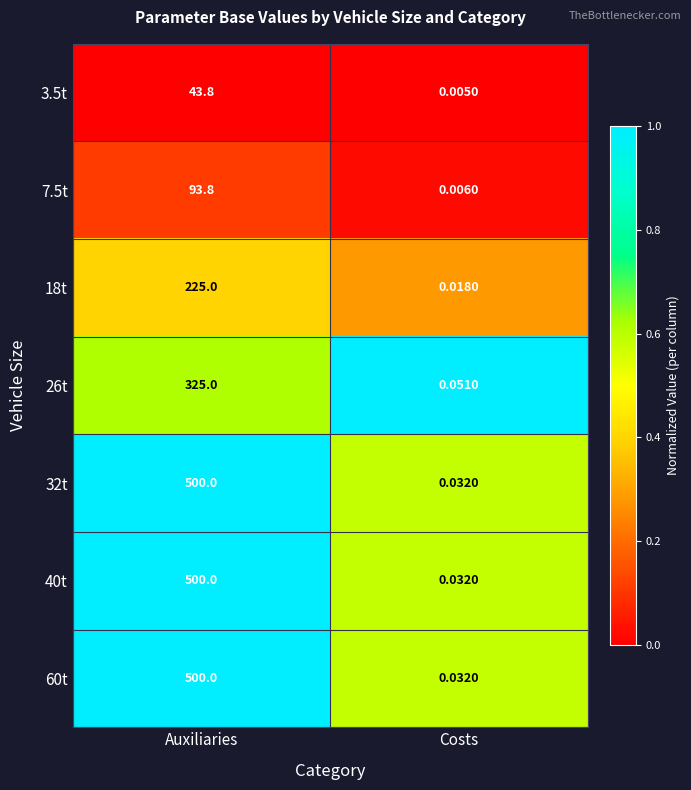

At which label is 3.5t closest to 21?

Costs